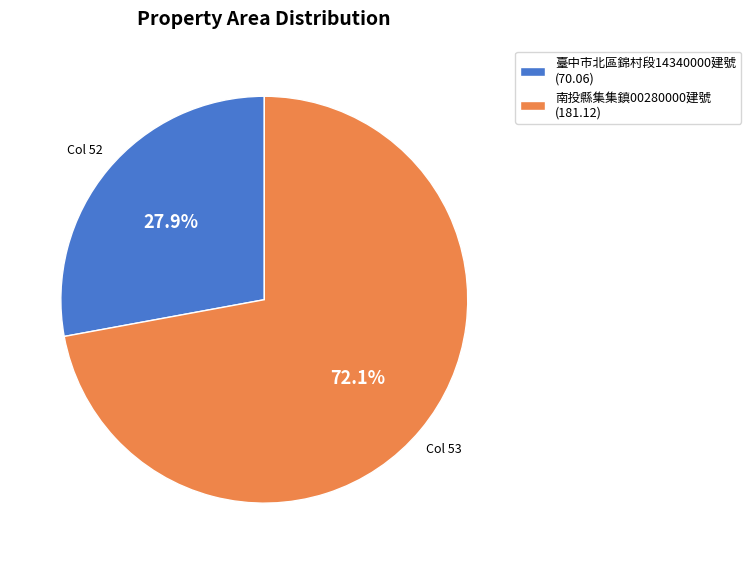

What is the largest slice in the pie chart?

南投縣集集鎮00280000建號 (181.12)